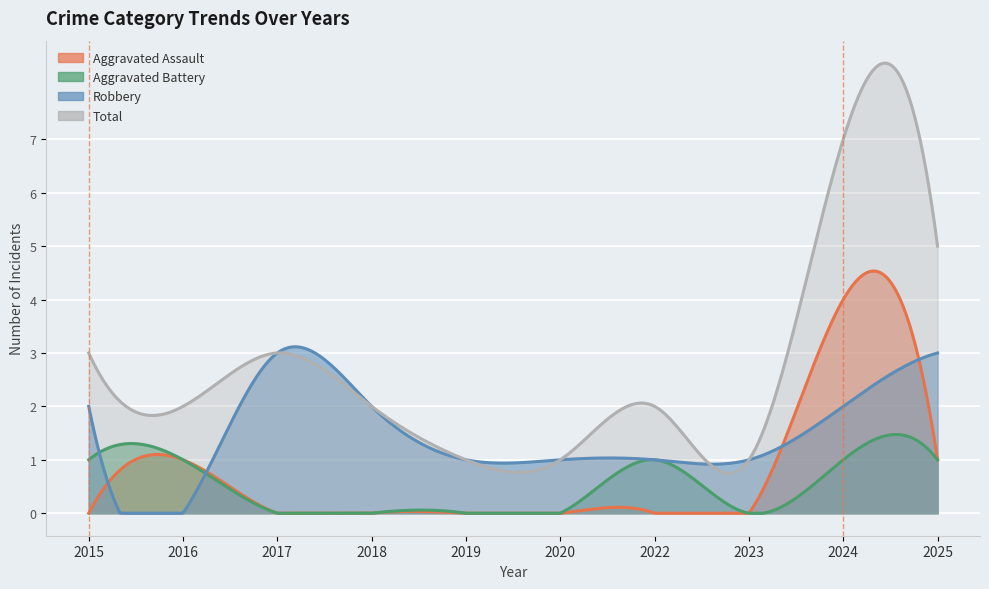

Is it true that Robbery equals 2 at 2024?

True